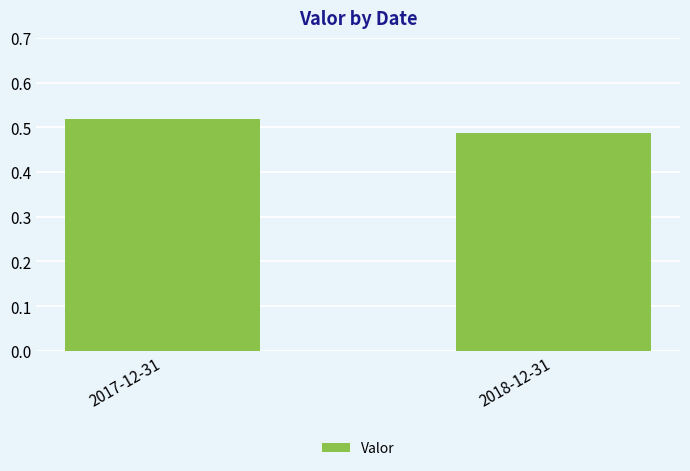

What is the sum of the values at 2017-12-31 and 2018-12-31?

1.0